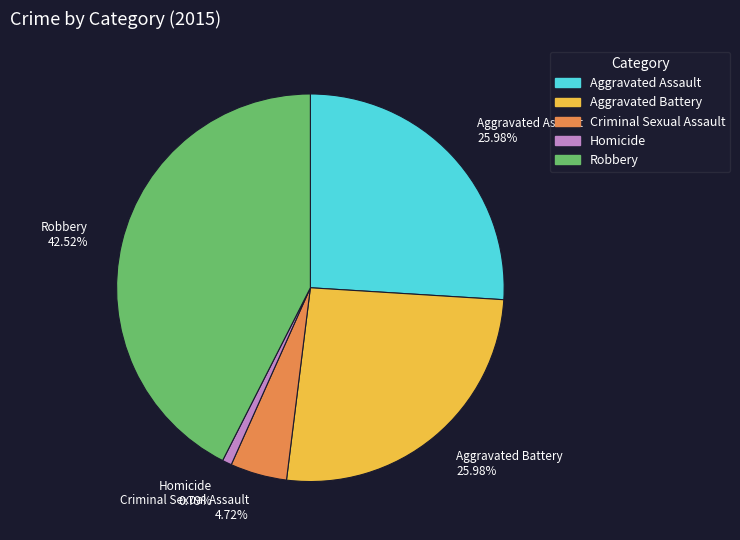

How many segments does this pie chart have?

5